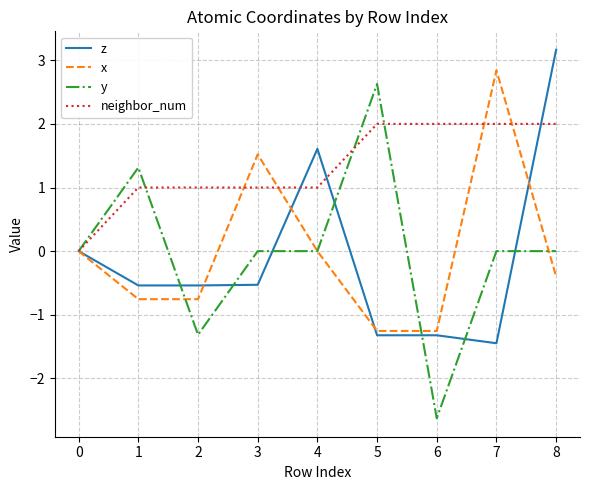

What is the minimum value for x?

-1.3